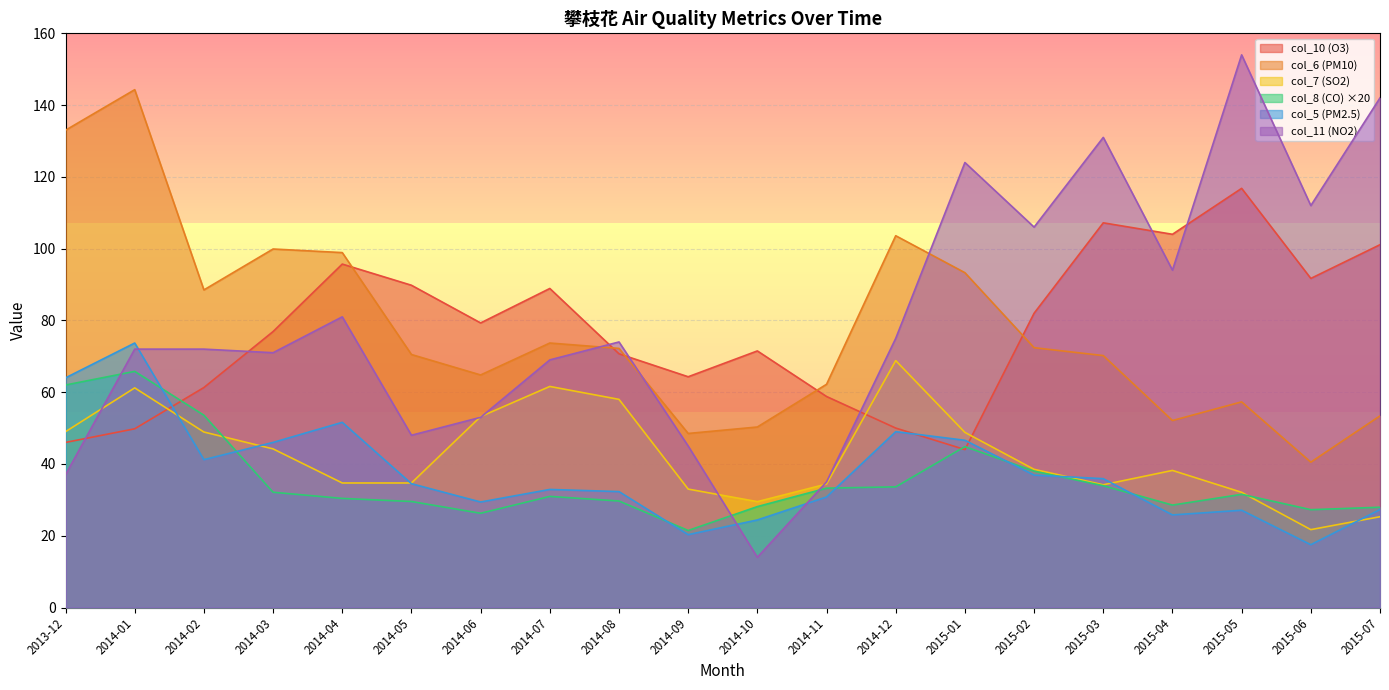

What value does the col_5 series have at 2014-08?

32.3